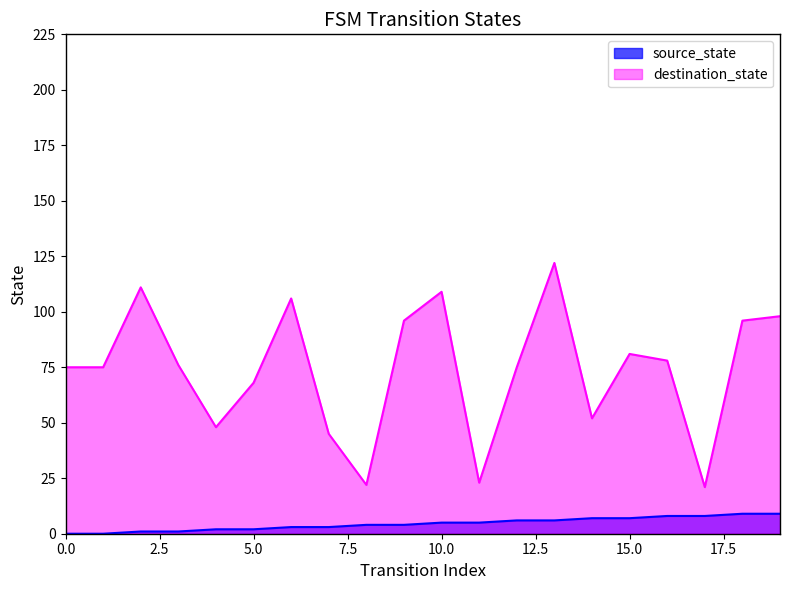

What is the greatest value displayed?

122